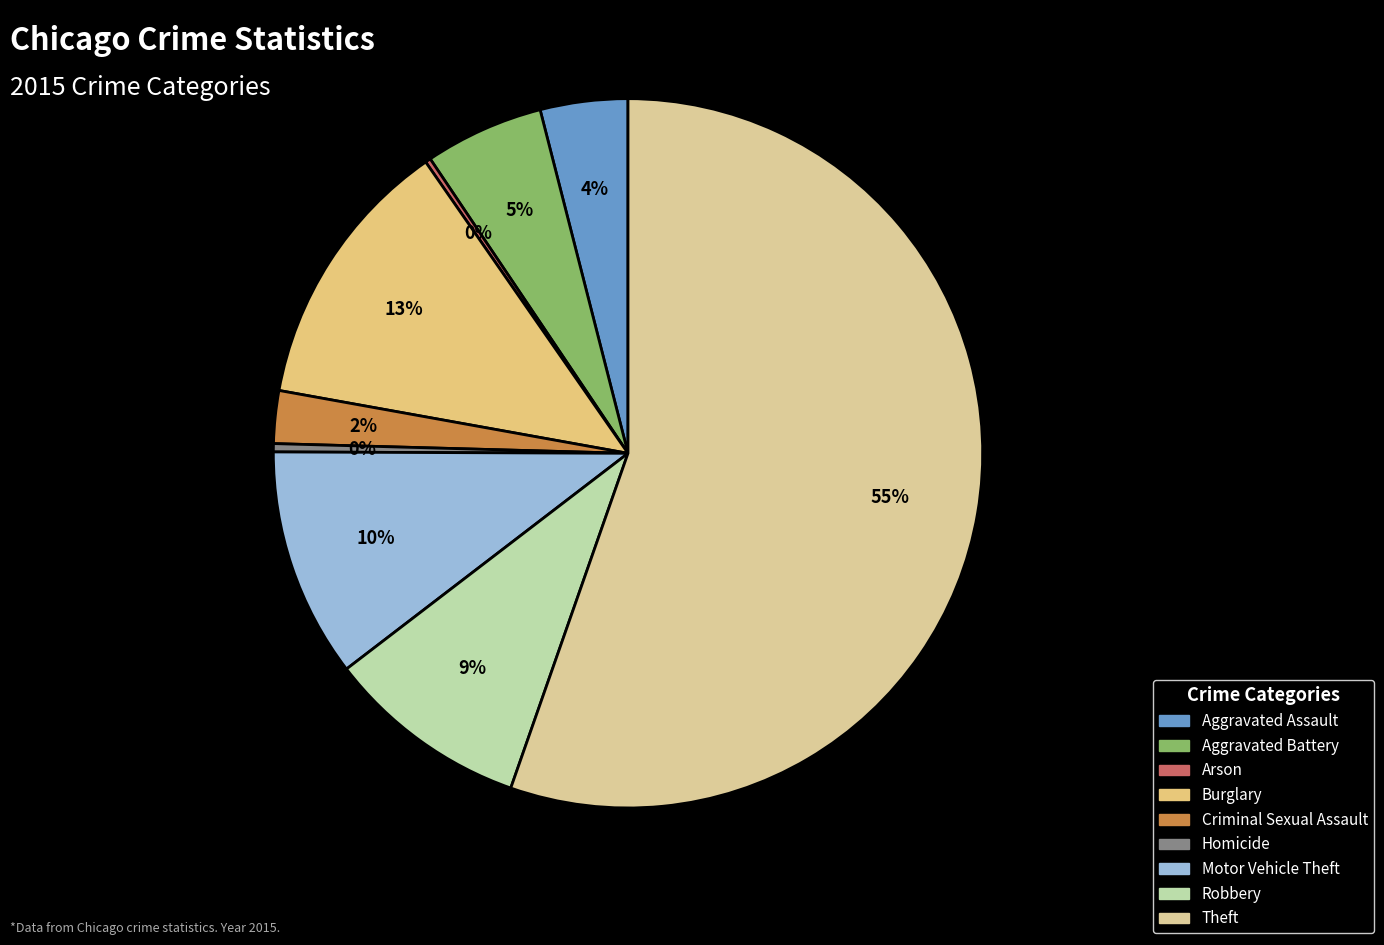

Which slice represents more than half of the pie?

Theft